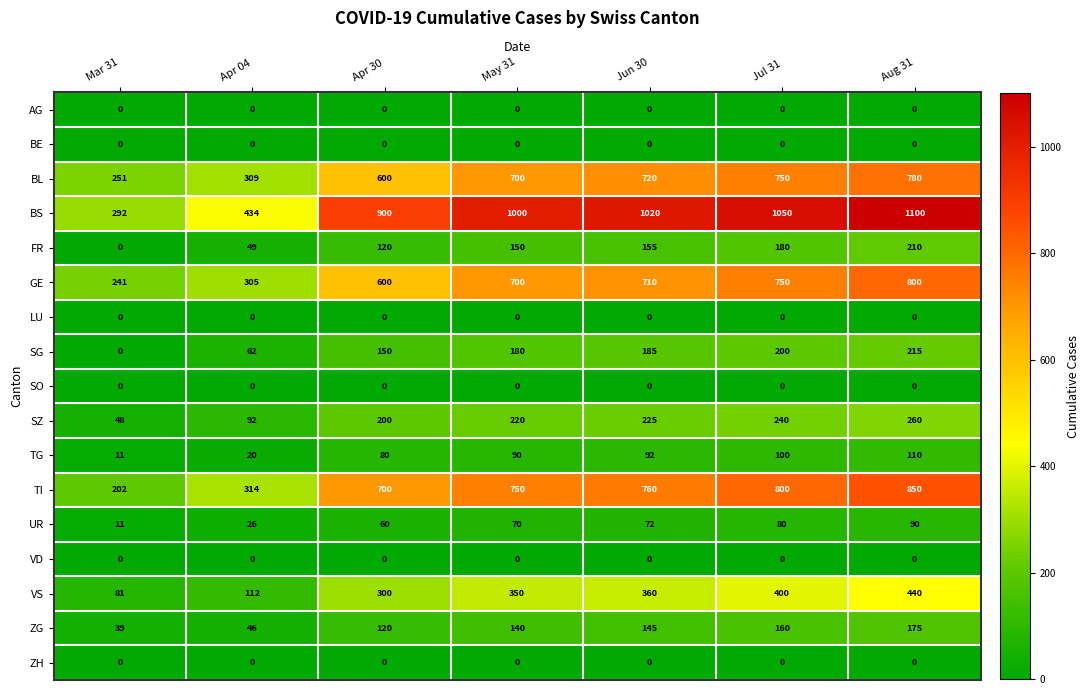

What is the maximum value shown in the chart?

1100